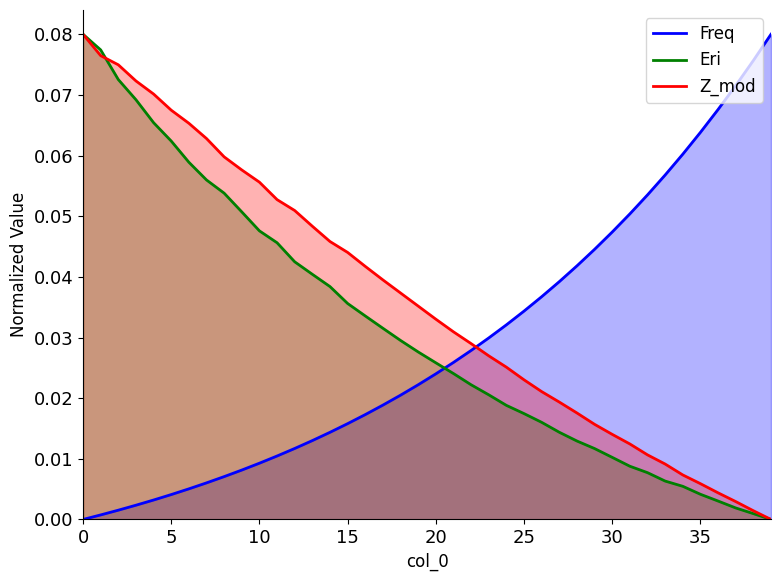

Rank the series by their average value, from highest to lowest.

Z_mod, Eri, Freq